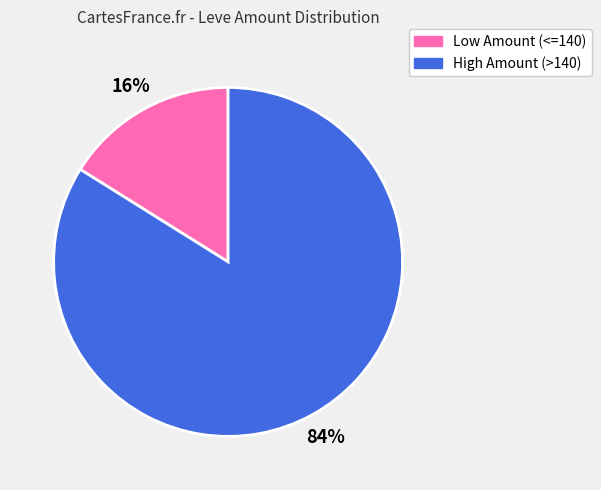

To the nearest percent, what is the average slice percentage?

50%